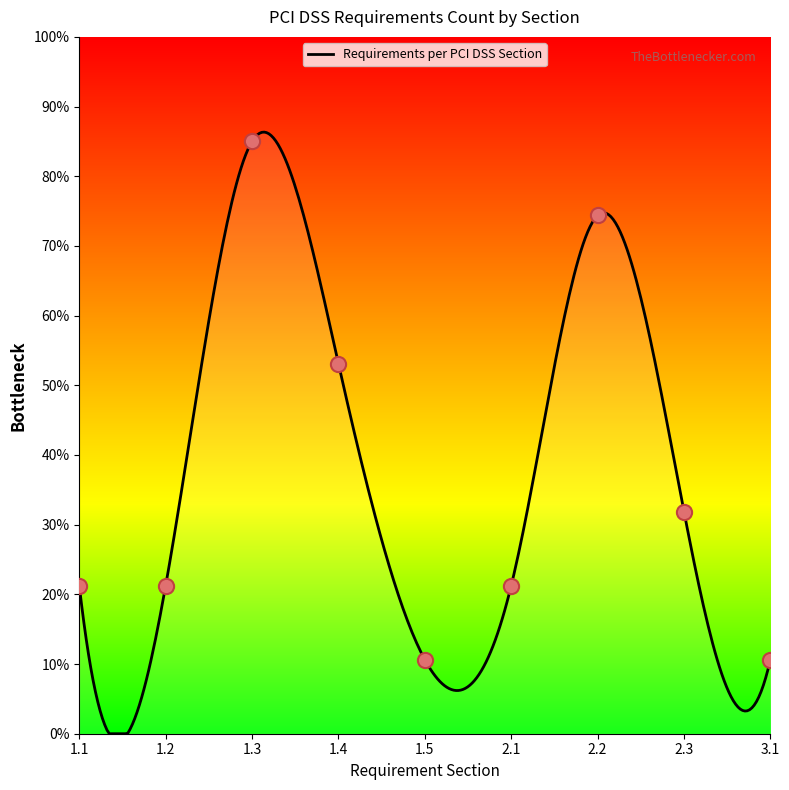

Between 3.1 and 2.2, which is larger?

2.2